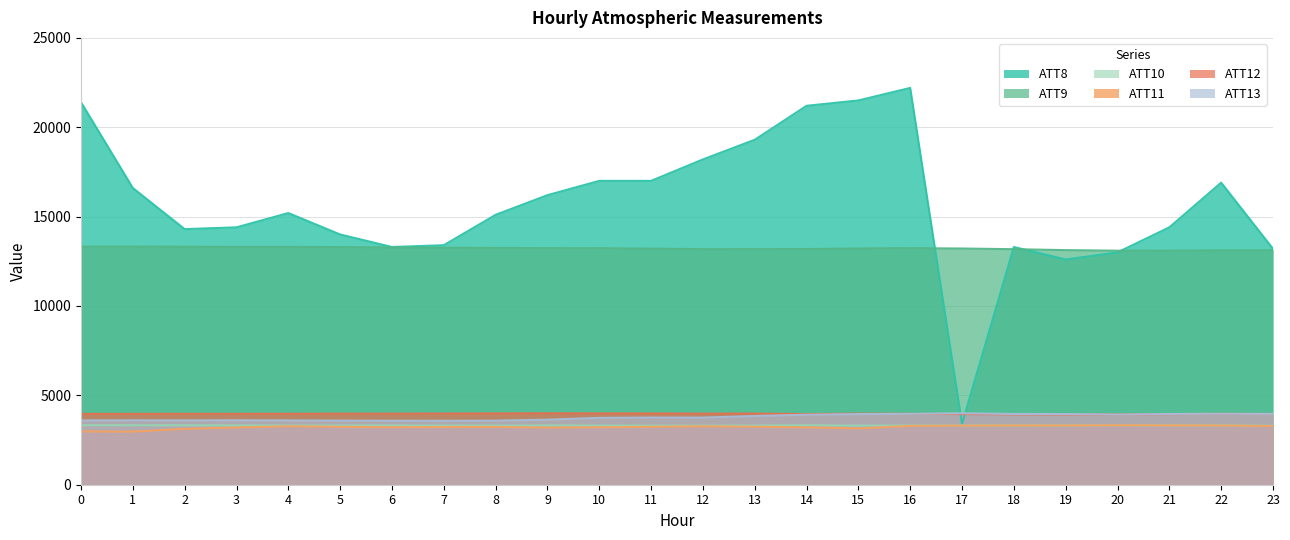

Rank the series by their maximum value, from highest to lowest.

ATT8, ATT9, ATT12, ATT13, ATT10, ATT11